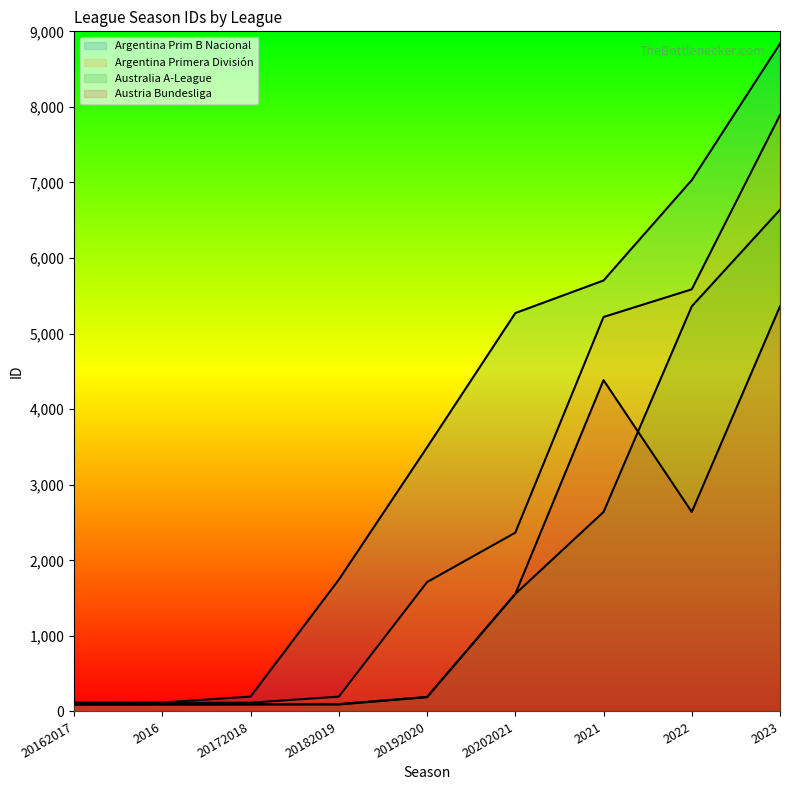

What is the value of the Australia A-League point at the 7th from the left?

2640